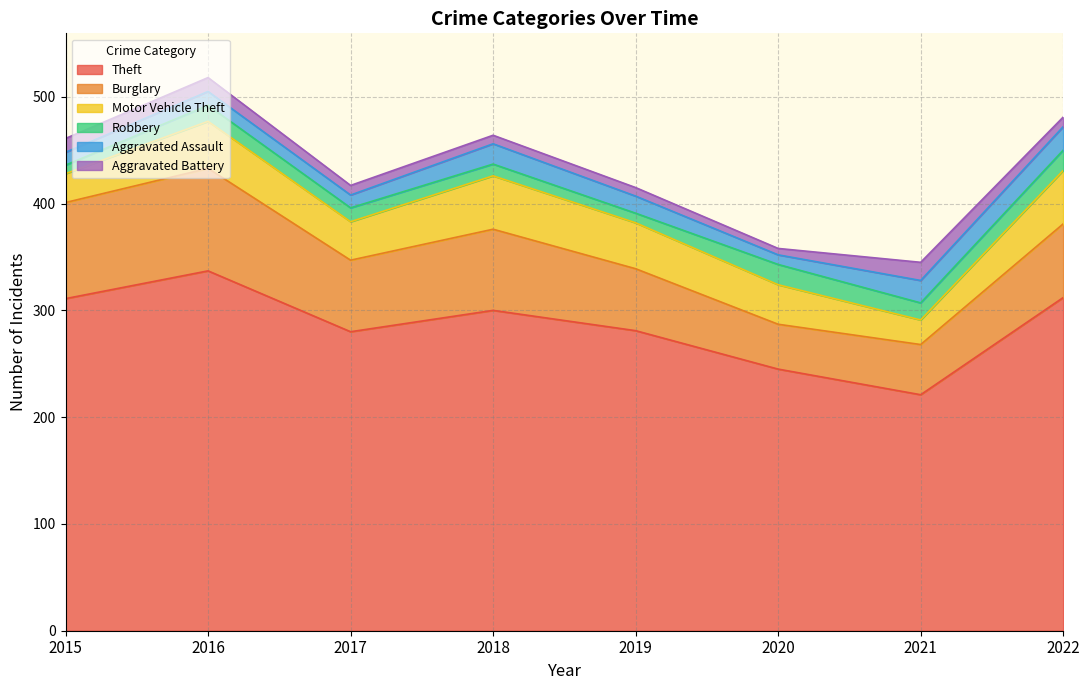

Which label corresponds to the largest value in the chart?

2016